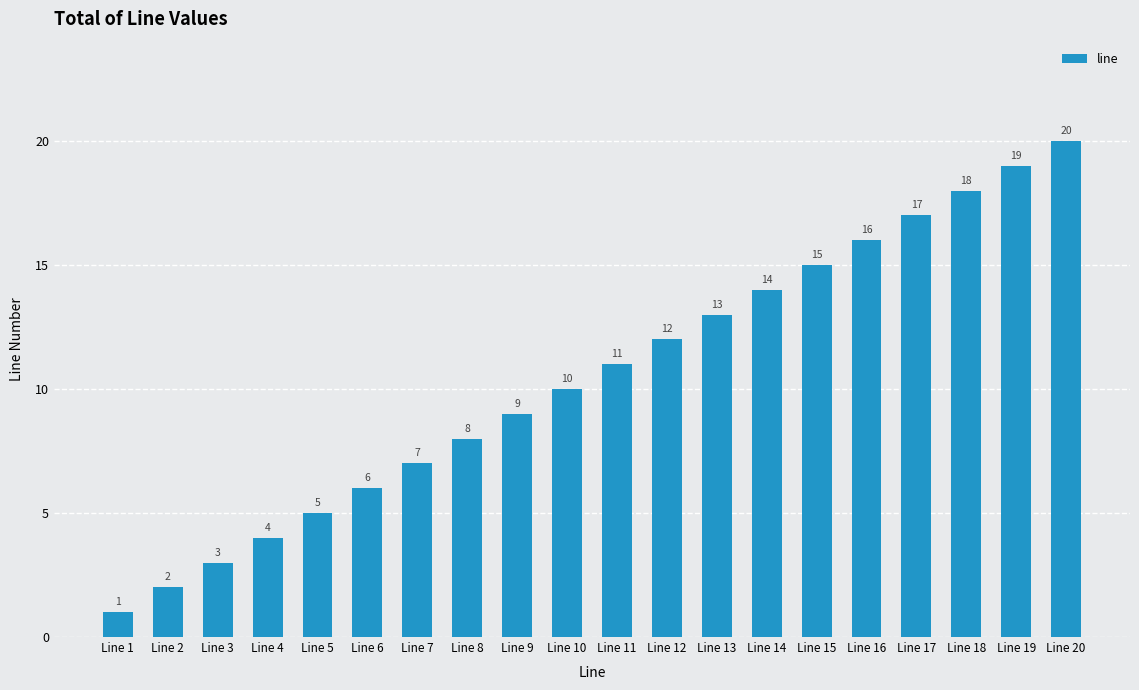

Where is the data nearest to the value 10?

Line 10